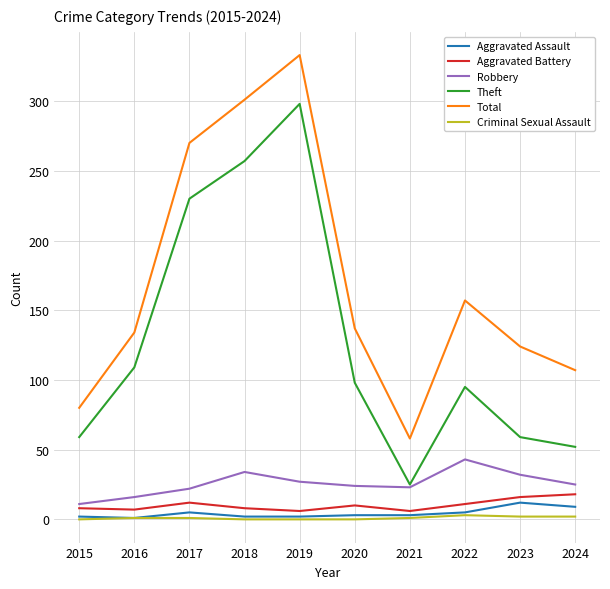

What is the sum of all Criminal Sexual Assault values?

10